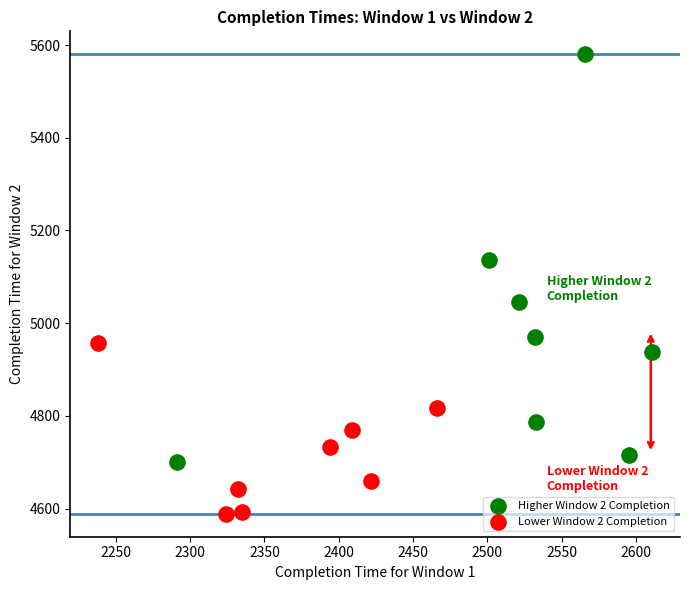

Which series contains the lowest Y value?

Lower Window 2 Completion